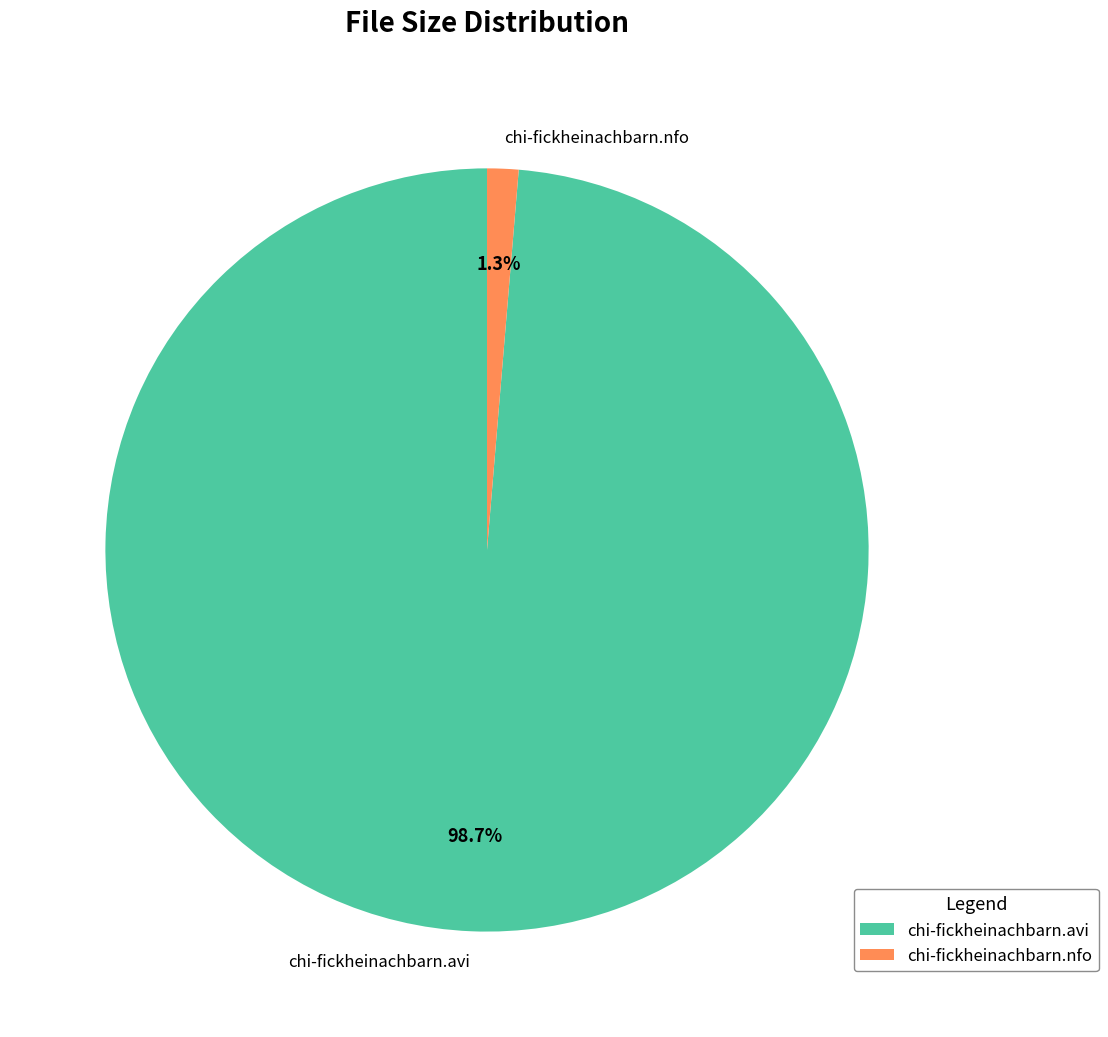

How many slices are in this pie chart?

2